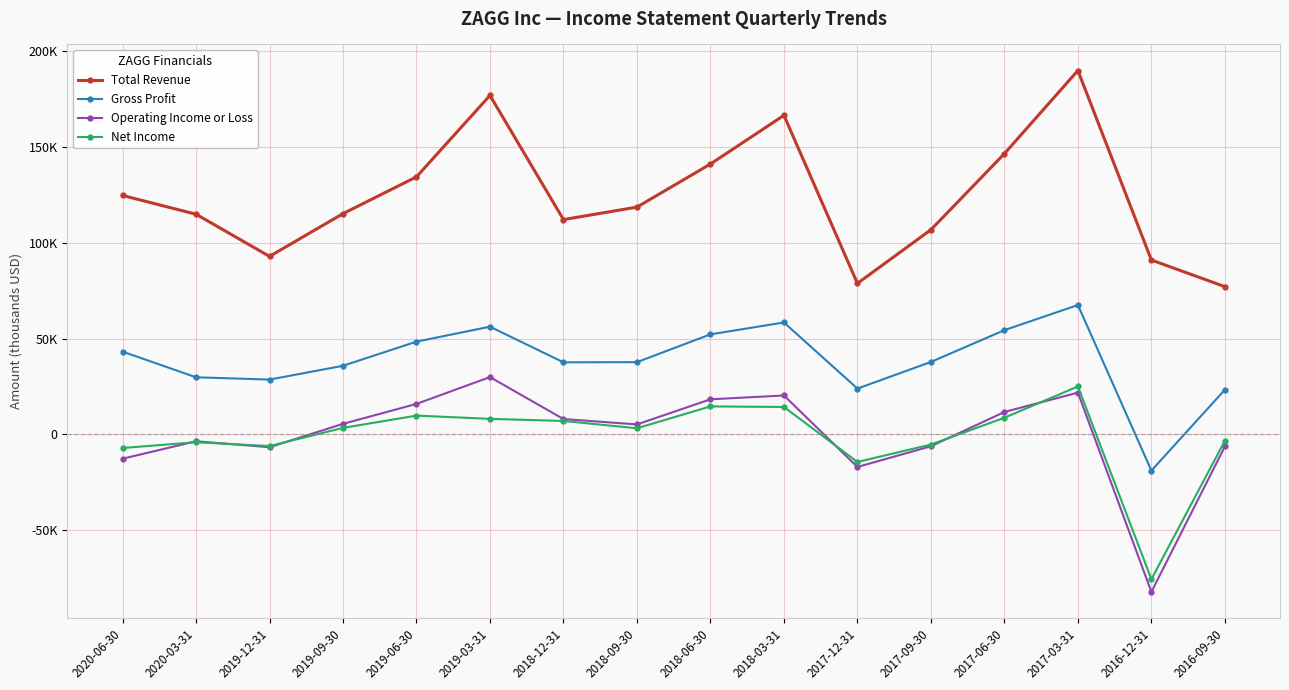

At how many categories does at least one series exceed 4864?

16